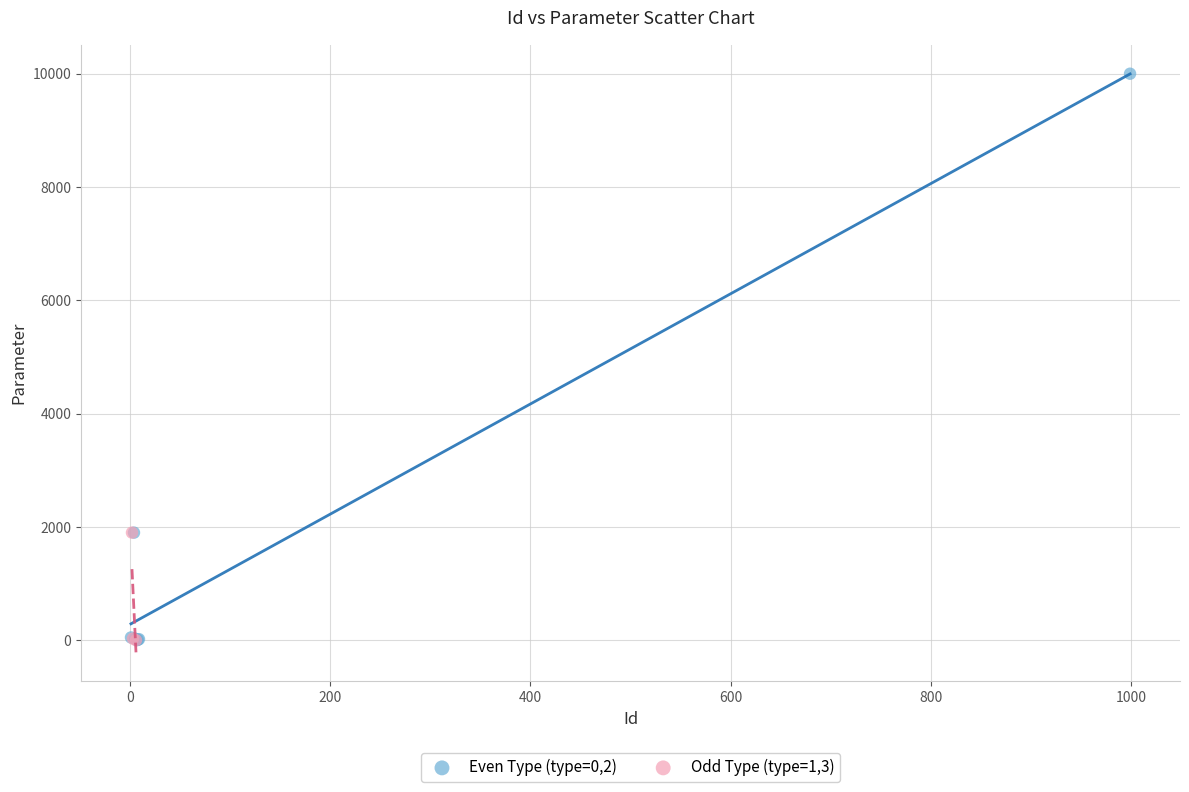

Which series has the widest spread of Y values?

Even Type (type=0,2)